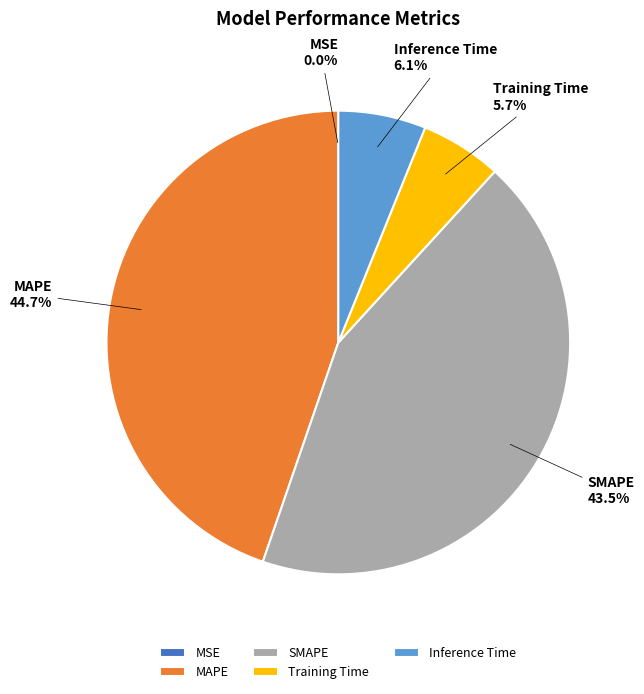

Is there a majority slice in this chart?

No